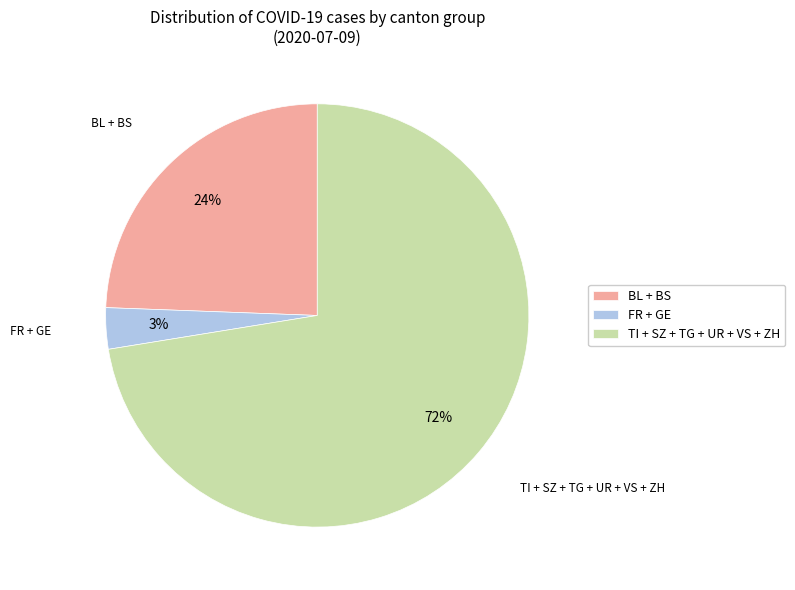

What is the ratio of the value at BL + BS to the value at TI + SZ + TG + UR + VS + ZH?

0.3